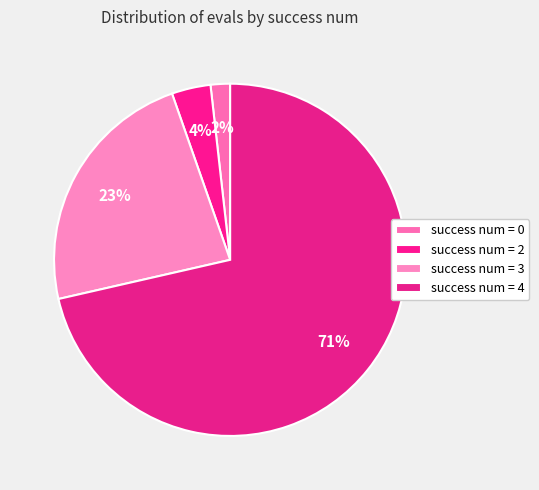

How many slices are in this pie chart?

4